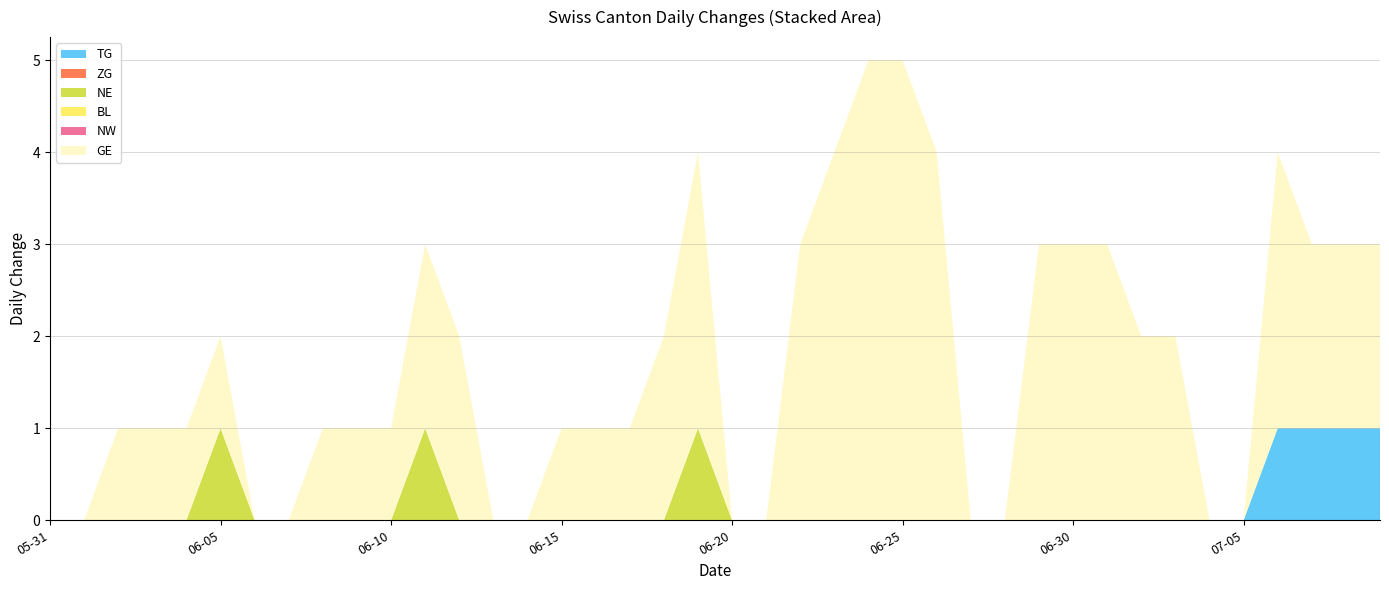

Reading right to left, transcribe all the data shown in this chart.

TG: 2020-07-09=1	2020-07-08=1	2020-07-07=1	2020-07-06=1	2020-07-05=0	2020-07-04=0	2020-07-03=0	2020-07-02=0	2020-07-01=0	2020-06-30=0	2020-06-29=0	2020-06-28=0	2020-06-27=0	2020-06-26=0	2020-06-25=0	2020-06-24=0	2020-06-23=0	2020-06-22=0	2020-06-21=0	2020-06-20=0	2020-06-19=0	2020-06-18=0	2020-06-17=0	2020-06-16=0	2020-06-15=0	2020-06-14=0	2020-06-13=0	2020-06-12=0	2020-06-11=0	2020-06-10=0	2020-06-09=0	2020-06-08=0	2020-06-07=0	2020-06-06=0	2020-06-05=0	2020-06-04=0	2020-06-03=0	2020-06-02=0	2020-06-01=0	2020-05-31=0
ZG: 2020-07-09=0	2020-07-08=0	2020-07-07=0	2020-07-06=0	2020-07-05=0	2020-07-04=0	2020-07-03=0	2020-07-02=0	2020-07-01=0	2020-06-30=0	2020-06-29=0	2020-06-28=0	2020-06-27=0	2020-06-26=0	2020-06-25=0	2020-06-24=0	2020-06-23=0	2020-06-22=0	2020-06-21=0	2020-06-20=0	2020-06-19=0	2020-06-18=0	2020-06-17=0	2020-06-16=0	2020-06-15=0	2020-06-14=0	2020-06-13=0	2020-06-12=0	2020-06-11=0	2020-06-10=0	2020-06-09=0	2020-06-08=0	2020-06-07=0	2020-06-06=0	2020-06-05=0	2020-06-04=0	2020-06-03=0	2020-06-02=0	2020-06-01=0	2020-05-31=0
NE: 2020-07-09=0	2020-07-08=0	2020-07-07=0	2020-07-06=0	2020-07-05=0	2020-07-04=0	2020-07-03=0	2020-07-02=0	2020-07-01=0	2020-06-30=0	2020-06-29=0	2020-06-28=0	2020-06-27=0	2020-06-26=0	2020-06-25=0	2020-06-24=0	2020-06-23=0	2020-06-22=0	2020-06-21=0	2020-06-20=0	2020-06-19=1	2020-06-18=0	2020-06-17=0	2020-06-16=0	2020-06-15=0	2020-06-14=0	2020-06-13=0	2020-06-12=0	2020-06-11=1	2020-06-10=0	2020-06-09=0	2020-06-08=0	2020-06-07=0	2020-06-06=0	2020-06-05=1	2020-06-04=0	2020-06-03=0	2020-06-02=0	2020-06-01=0	2020-05-31=0
BL: 2020-07-09=0	2020-07-08=0	2020-07-07=0	2020-07-06=0	2020-07-05=0	2020-07-04=0	2020-07-03=0	2020-07-02=0	2020-07-01=0	2020-06-30=0	2020-06-29=0	2020-06-28=0	2020-06-27=0	2020-06-26=0	2020-06-25=0	2020-06-24=0	2020-06-23=0	2020-06-22=0	2020-06-21=0	2020-06-20=0	2020-06-19=0	2020-06-18=0	2020-06-17=0	2020-06-16=0	2020-06-15=0	2020-06-14=0	2020-06-13=0	2020-06-12=0	2020-06-11=0	2020-06-10=0	2020-06-09=0	2020-06-08=0	2020-06-07=0	2020-06-06=0	2020-06-05=0	2020-06-04=0	2020-06-03=0	2020-06-02=0	2020-06-01=0	2020-05-31=0
NW: 2020-07-09=0	2020-07-08=0	2020-07-07=0	2020-07-06=0	2020-07-05=0	2020-07-04=0	2020-07-03=0	2020-07-02=0	2020-07-01=0	2020-06-30=0	2020-06-29=0	2020-06-28=0	2020-06-27=0	2020-06-26=0	2020-06-25=0	2020-06-24=0	2020-06-23=0	2020-06-22=0	2020-06-21=0	2020-06-20=0	2020-06-19=0	2020-06-18=0	2020-06-17=0	2020-06-16=0	2020-06-15=0	2020-06-14=0	2020-06-13=0	2020-06-12=0	2020-06-11=0	2020-06-10=0	2020-06-09=0	2020-06-08=0	2020-06-07=0	2020-06-06=0	2020-06-05=0	2020-06-04=0	2020-06-03=0	2020-06-02=0	2020-06-01=0	2020-05-31=0
GE: 2020-07-09=2	2020-07-08=2	2020-07-07=2	2020-07-06=3	2020-07-05=0	2020-07-04=0	2020-07-03=2	2020-07-02=2	2020-07-01=3	2020-06-30=3	2020-06-29=3	2020-06-28=0	2020-06-27=0	2020-06-26=4	2020-06-25=5	2020-06-24=5	2020-06-23=4	2020-06-22=3	2020-06-21=0	2020-06-20=0	2020-06-19=3	2020-06-18=2	2020-06-17=1	2020-06-16=1	2020-06-15=1	2020-06-14=0	2020-06-13=0	2020-06-12=2	2020-06-11=2	2020-06-10=1	2020-06-09=1	2020-06-08=1	2020-06-07=0	2020-06-06=0	2020-06-05=1	2020-06-04=1	2020-06-03=1	2020-06-02=1	2020-06-01=0	2020-05-31=0